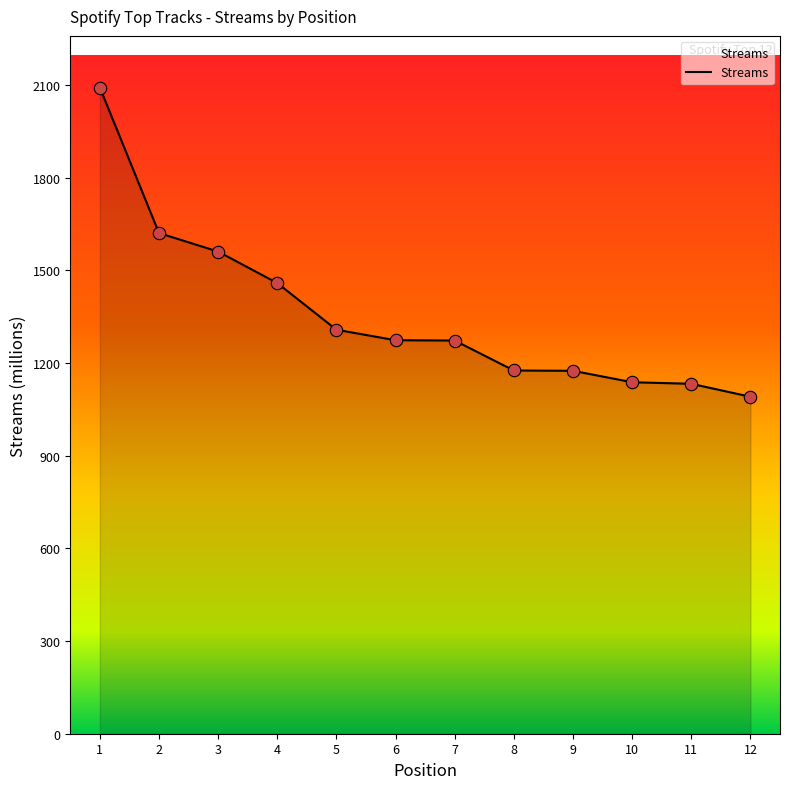

Approximately how many times larger is the value at 2 compared to 11?

1.4